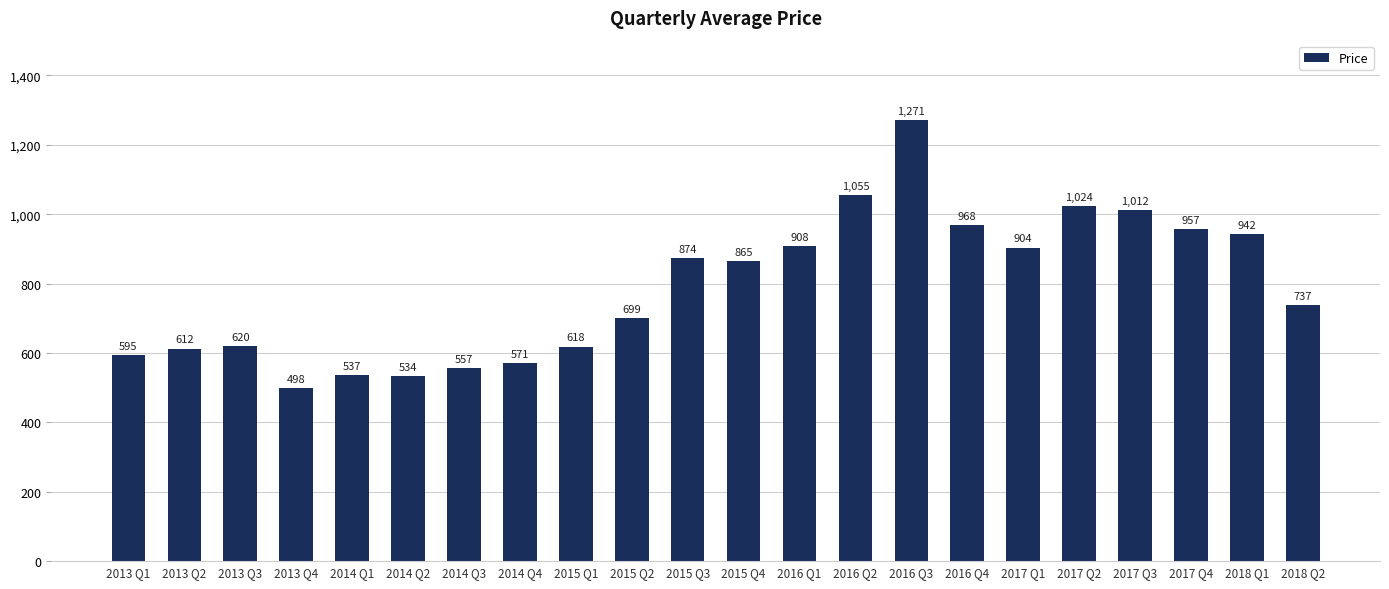

What is the ratio of the value at 2014 Q1 to the value at 2015 Q3?

0.6